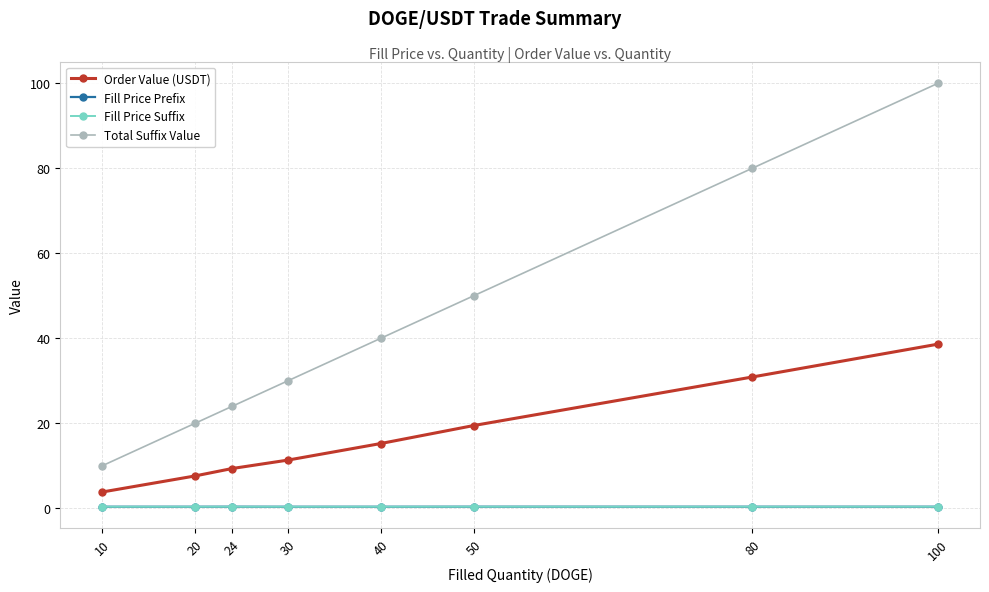

What is the value of the Total Suffix Value point at the 1st from the left?

10.0